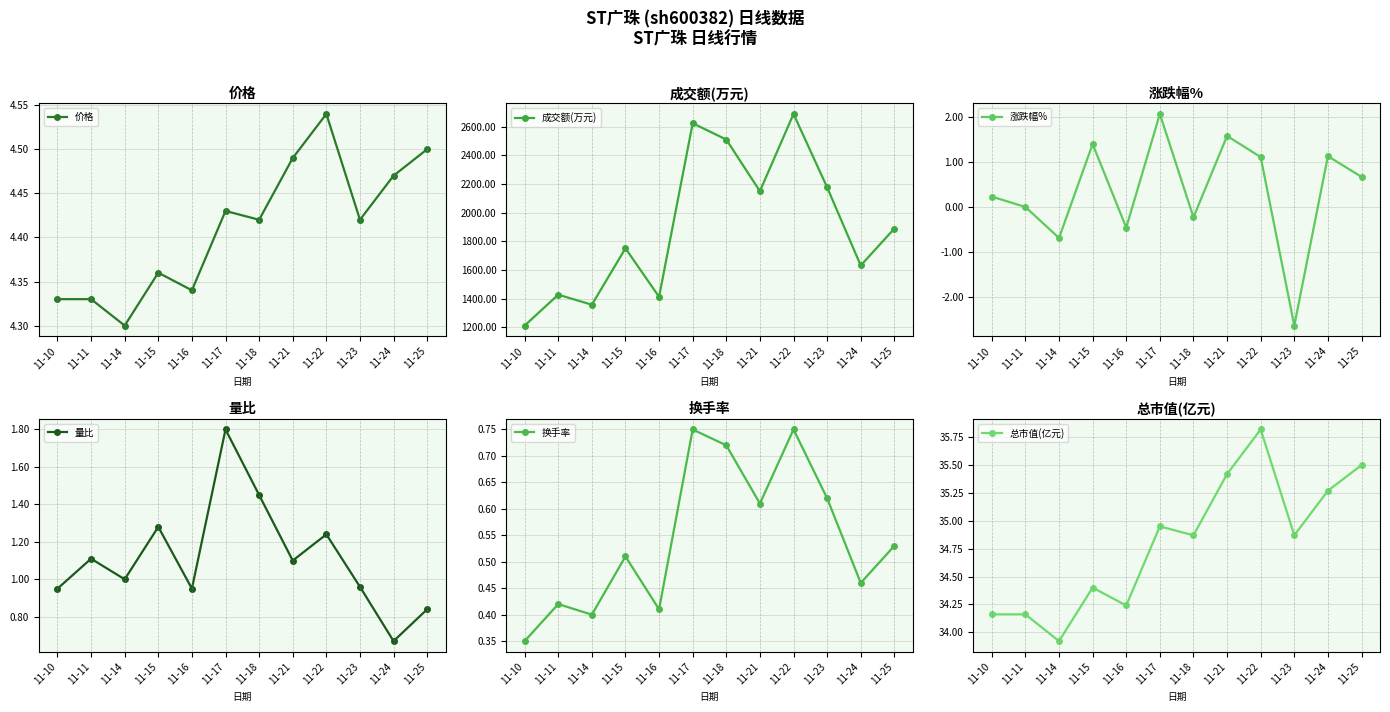

Is the value of 涨跌幅% at 11-15 greater than the value of 总市值(亿元) at 11-21?

No